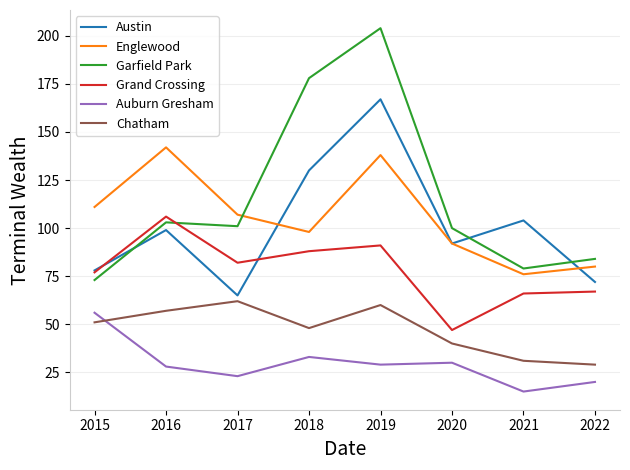

Rank the series by their maximum value, from highest to lowest.

Garfield Park, Austin, Englewood, Grand Crossing, Chatham, Auburn Gresham